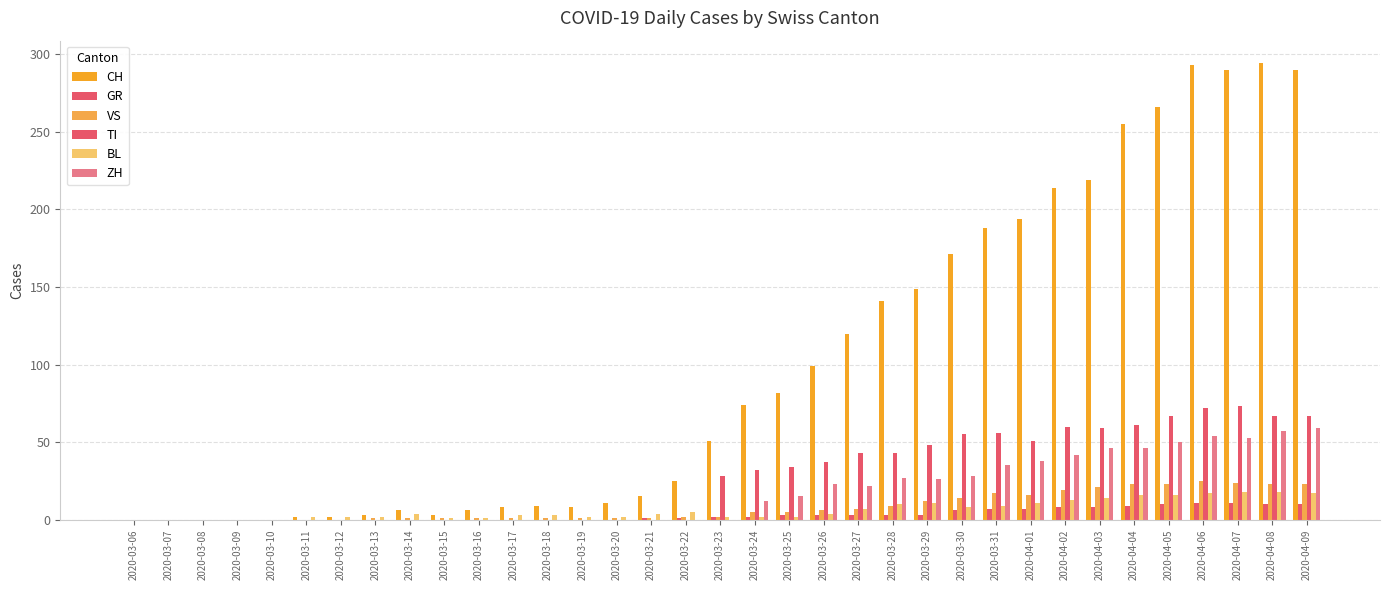

Where is VS nearest to the value 12?

2020-03-29